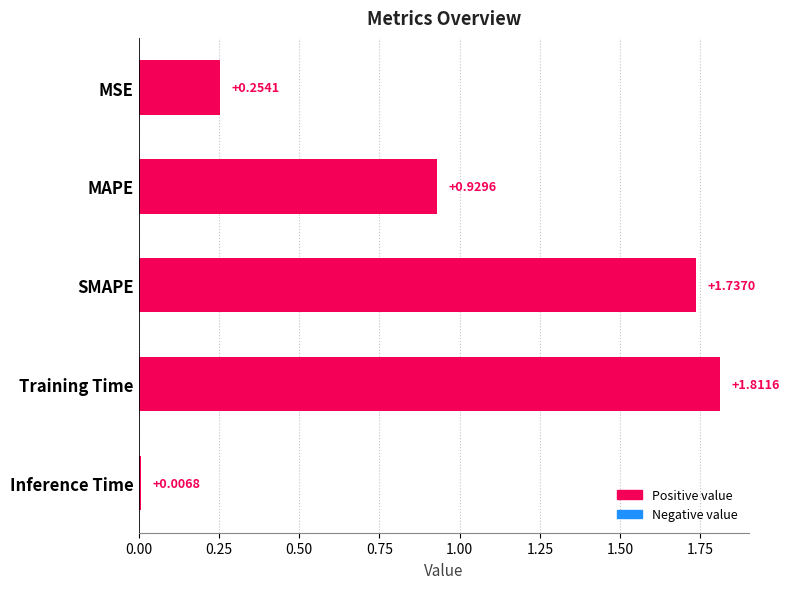

What is the label of the 4th bar from the top?

Training Time